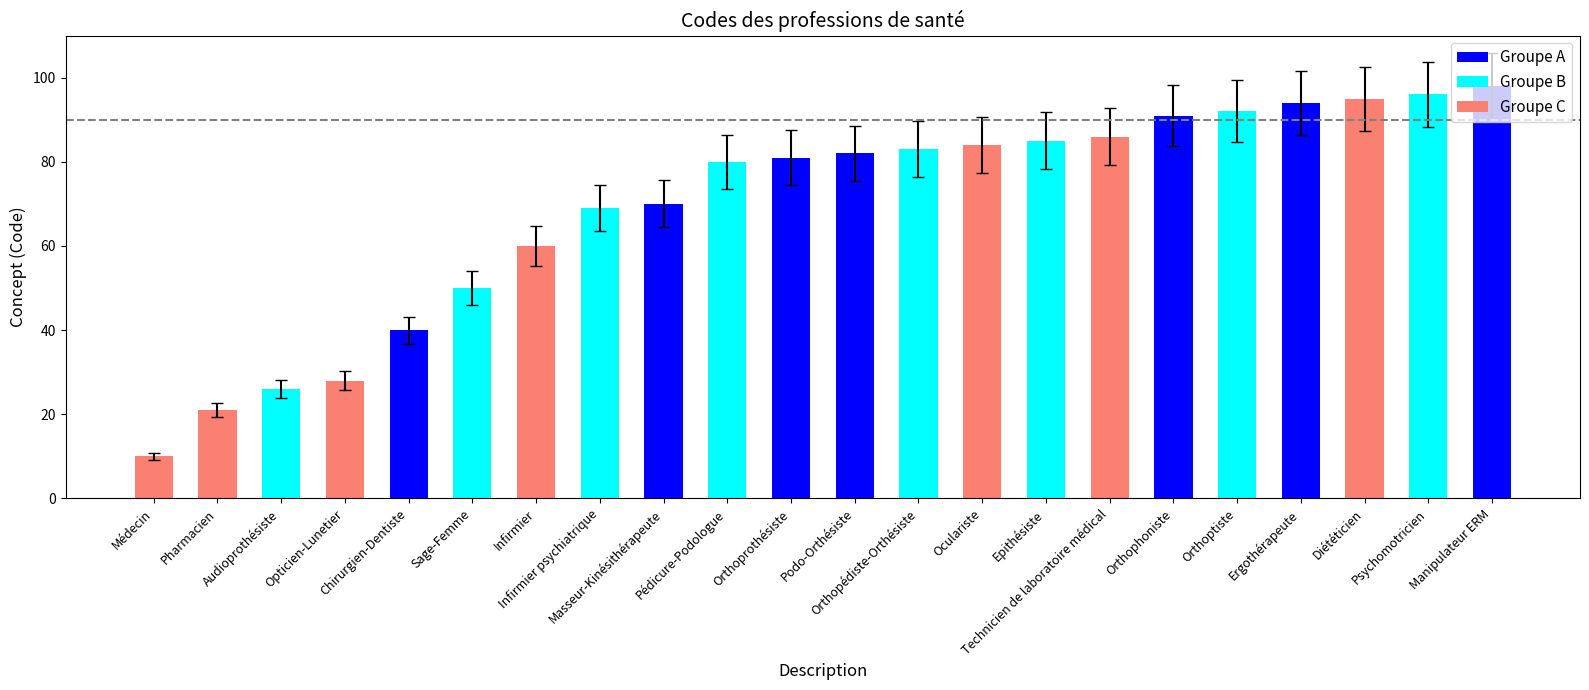

What is the label of the 2nd bar from the right?

Psychomotricien